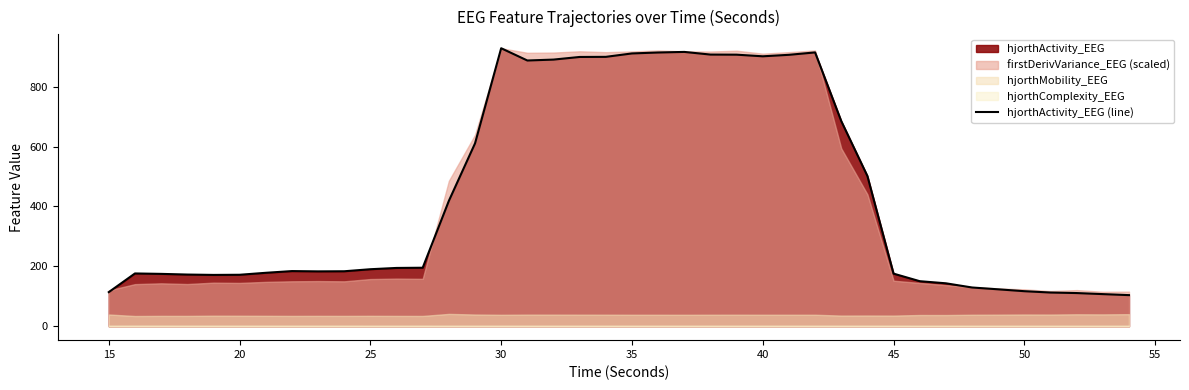

What is the minimum value for hjorthActivity_EEG (line)?

103.9